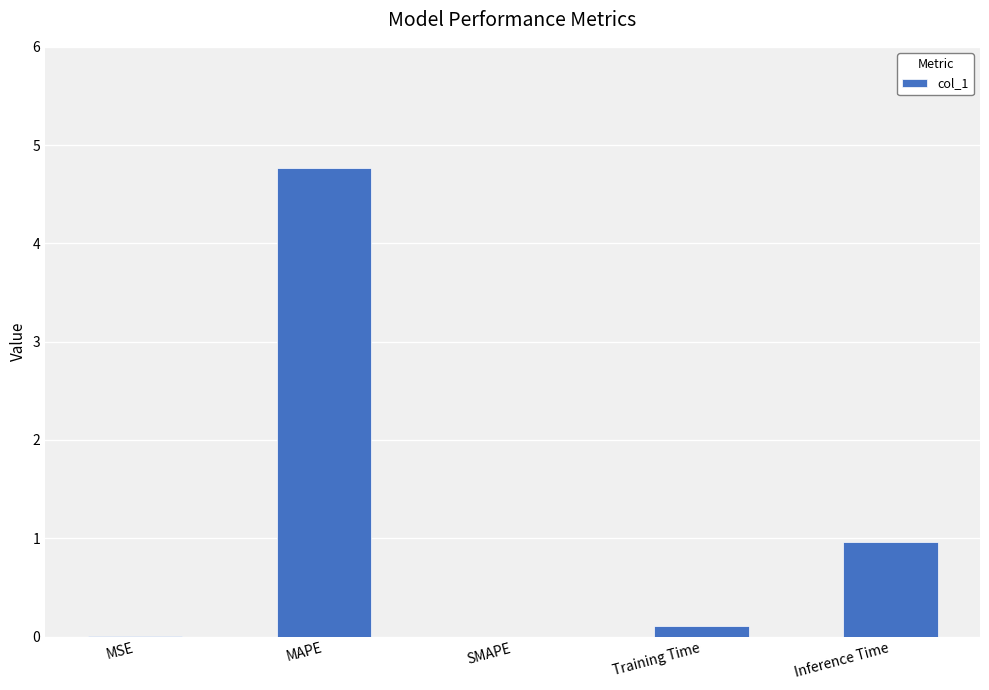

Where is the data nearest to the value 2?

Inference Time